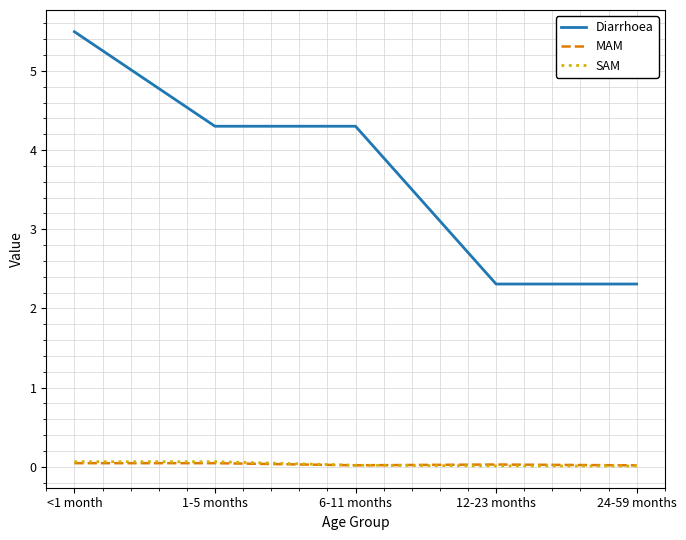

What is the total value across all series at 12-23 months?

2.3